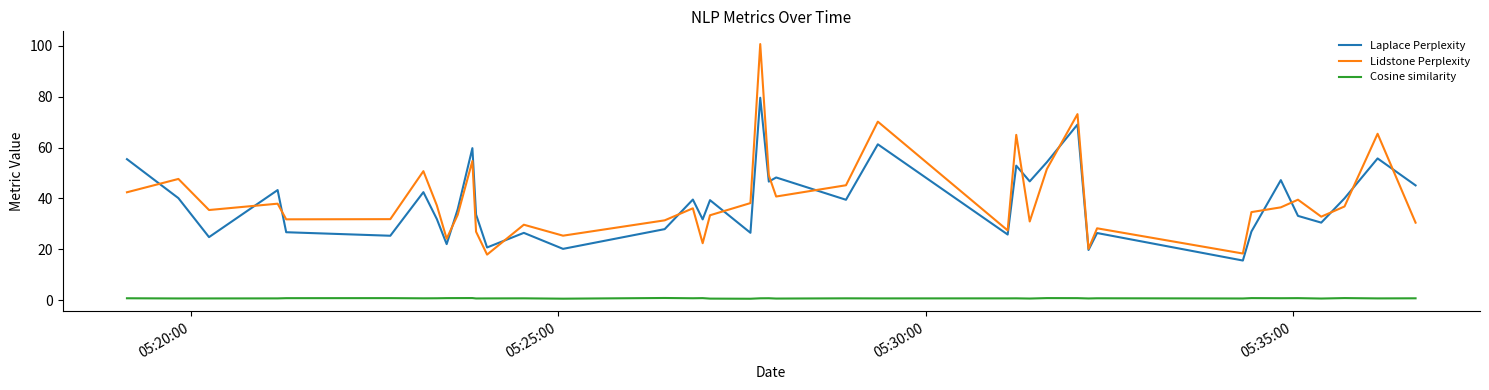

After their last crossing, which series has the higher values: Lidstone Perplexity or Laplace Perplexity?

Laplace Perplexity